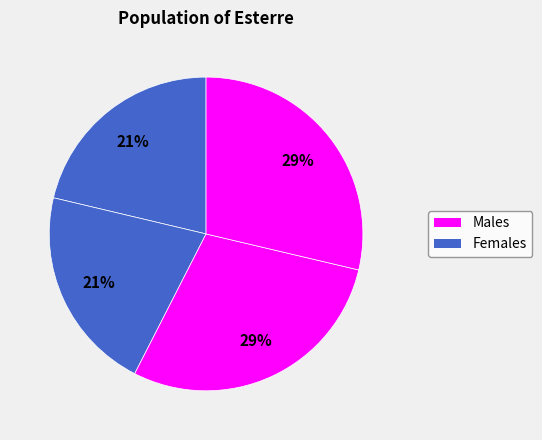

How many slices are in this pie chart?

4